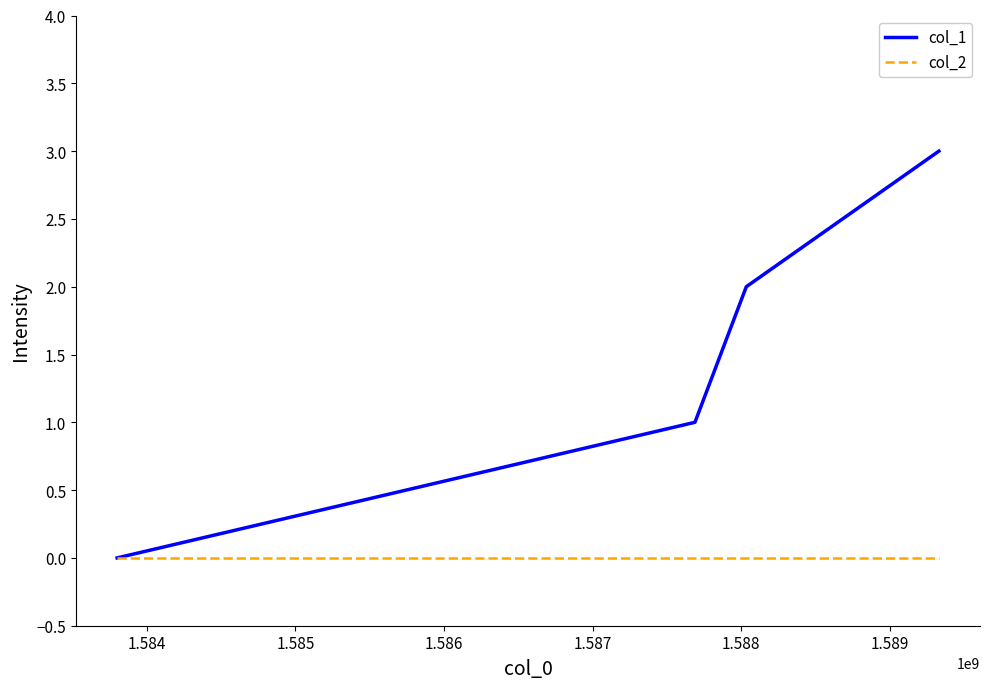

Which series has the widest spread of values?

col_1